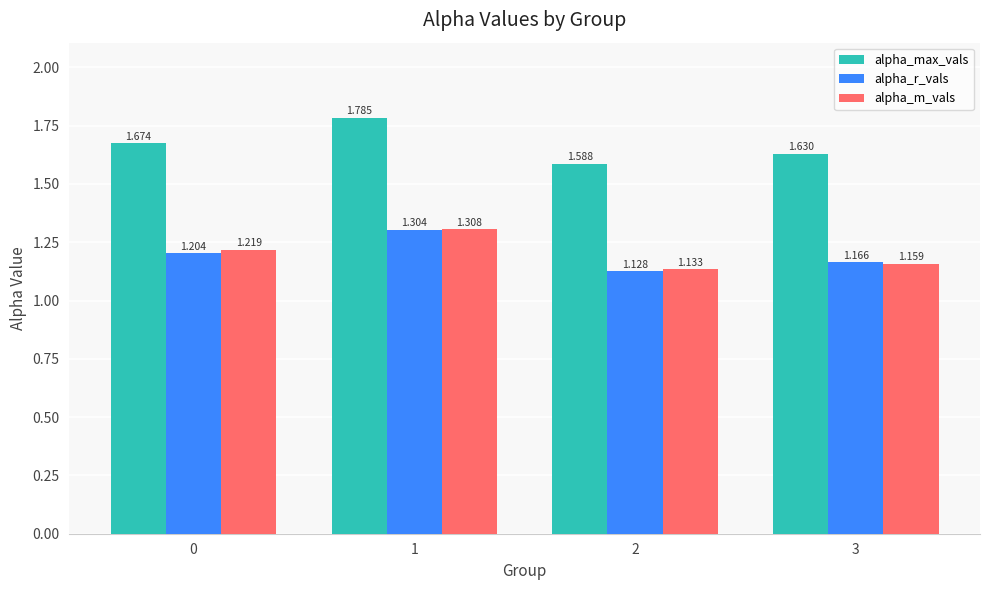

Between 2 and 3, which series saw the biggest shift?

alpha_max_vals